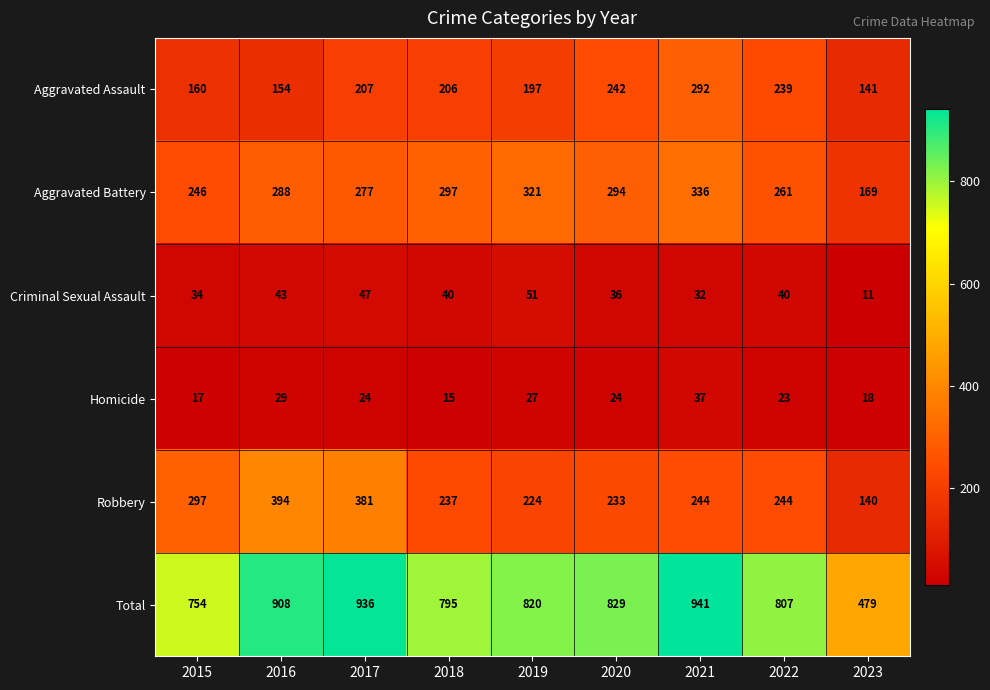

How many series are shown in this chart?

6